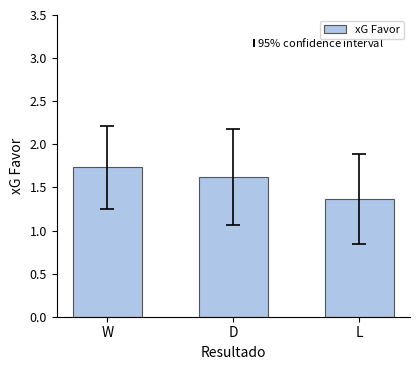

Rank the categories by value from highest to lowest.

W, D, L